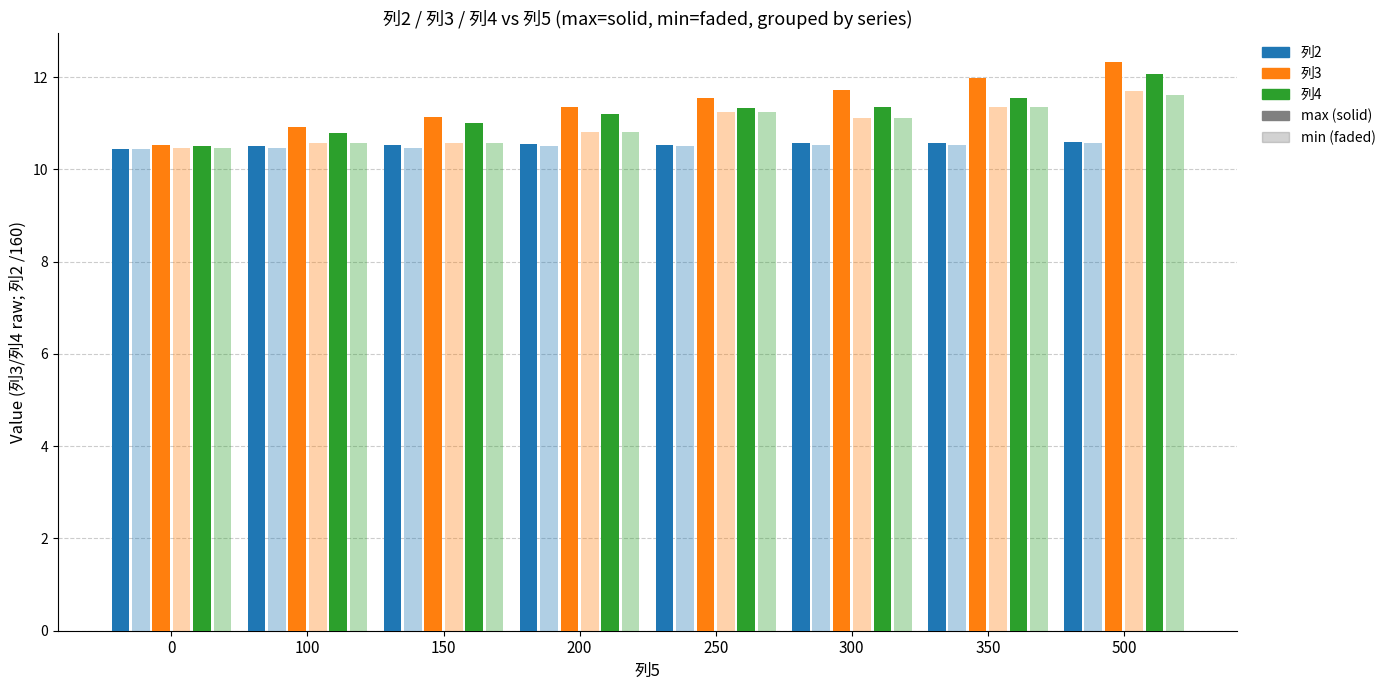

How many bars are there in total?

48